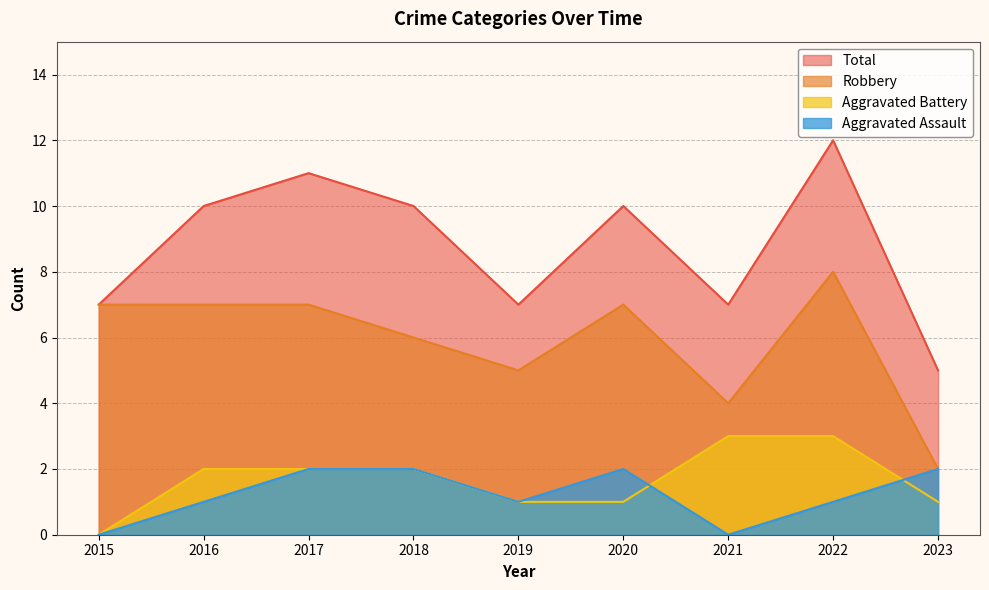

Where is Aggravated Battery nearest to the value 1?

2019